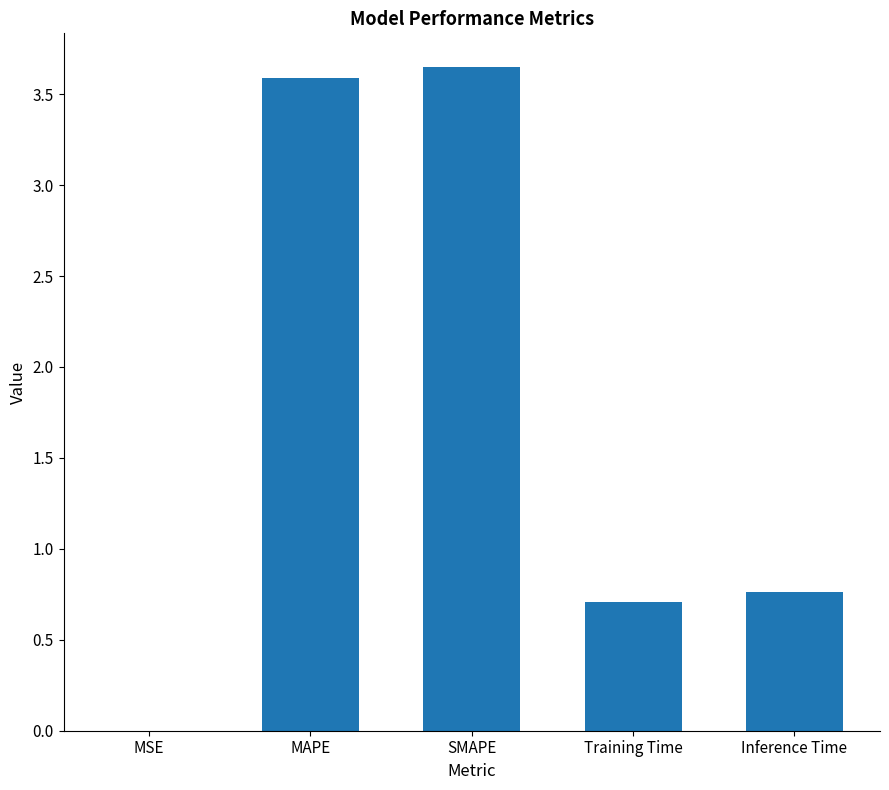

True or false: the data shows 1.6 at SMAPE.

False